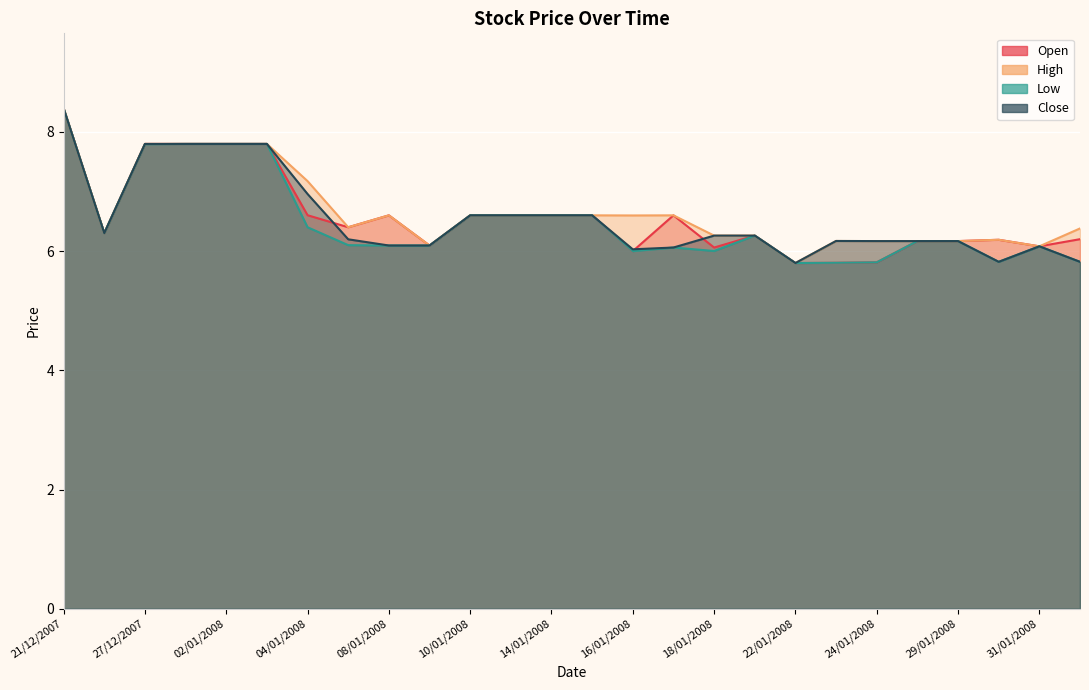

What is the value of the Low point at the 14th from the left?

6.6